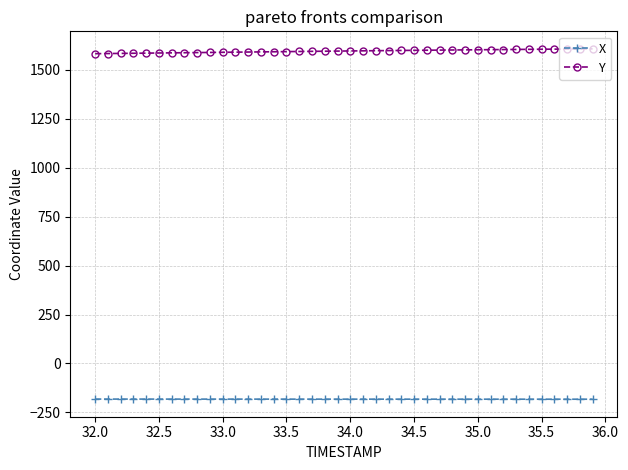

Which series has the largest range (max minus min)?

Y